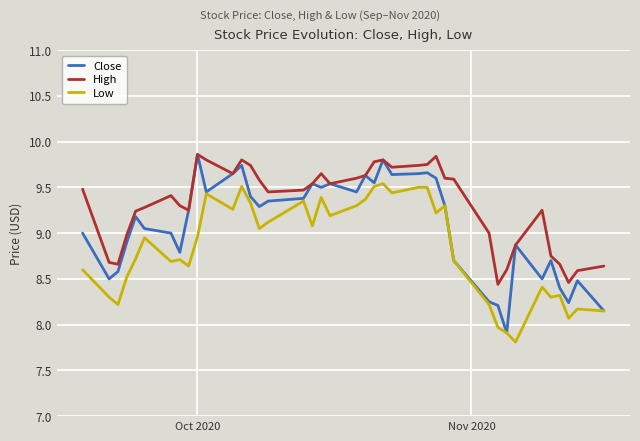

Rank the series by their average value, from highest to lowest.

High, Close, Low